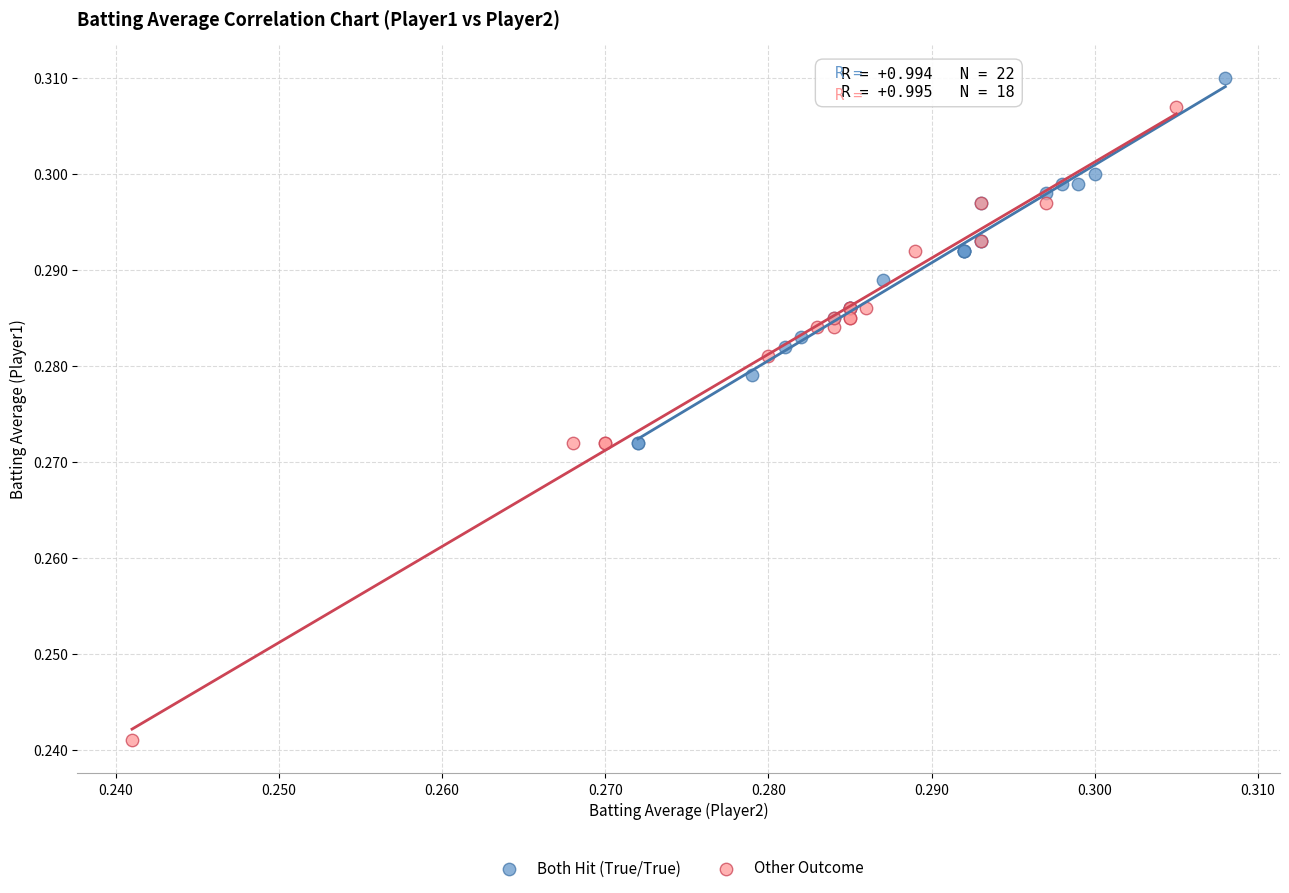

Which series reaches the maximum Y coordinate?

Both Hit (True/True)